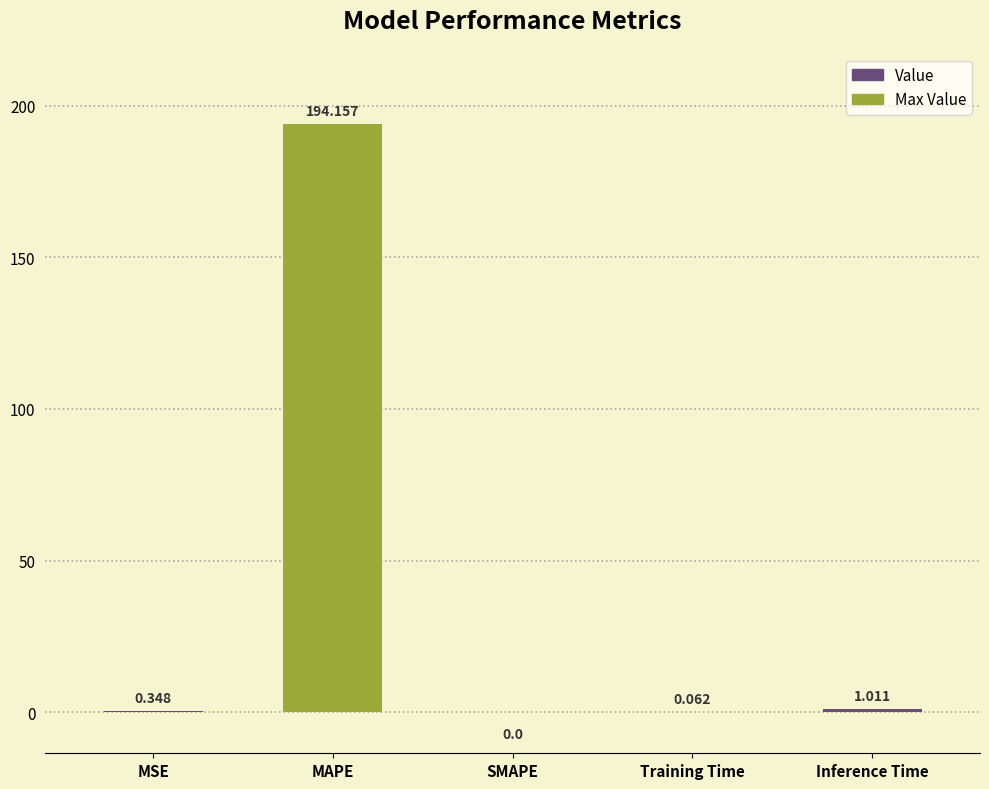

At which label is the value closest to 97?

Inference Time